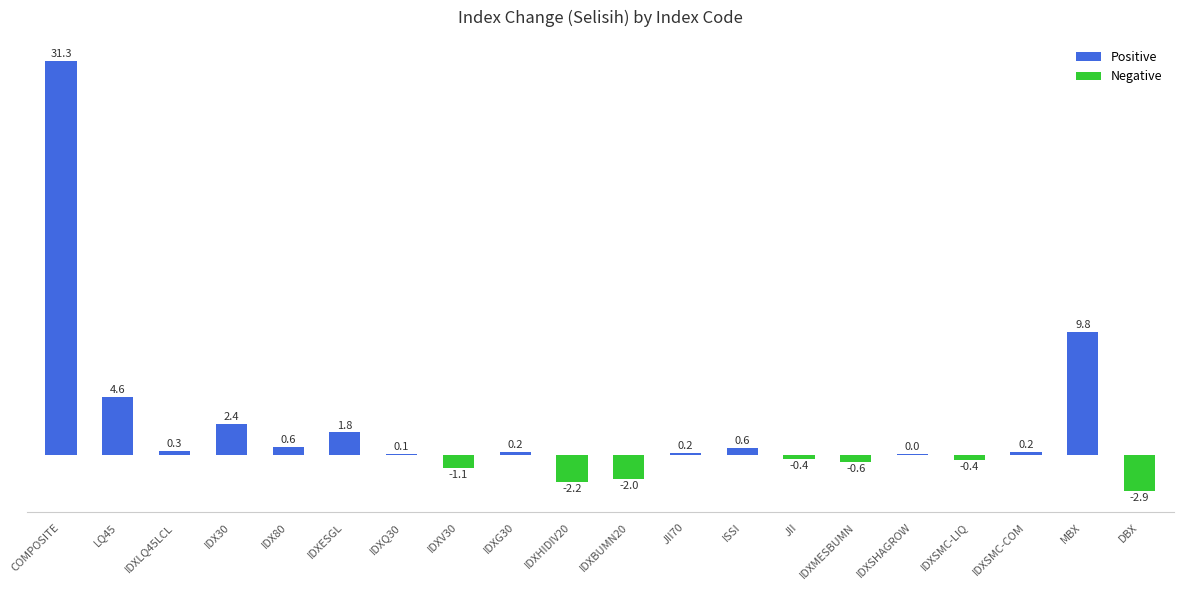

Between IDXG30 and COMPOSITE, which is larger?

COMPOSITE